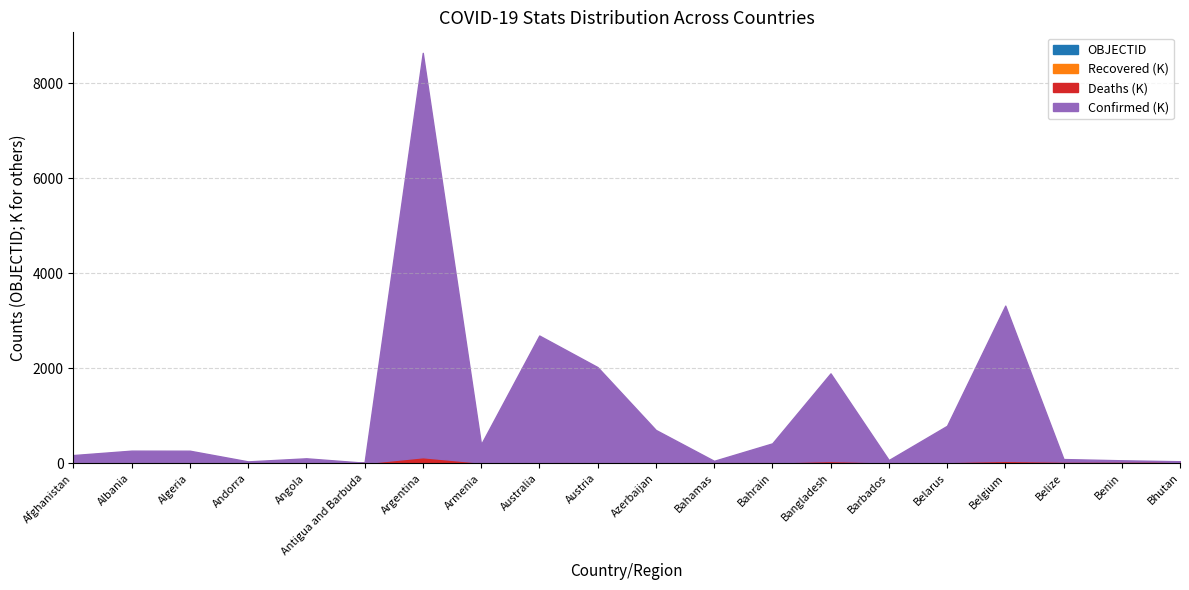

Which series ends up on top after the final intersection of Deaths and OBJECTID?

OBJECTID